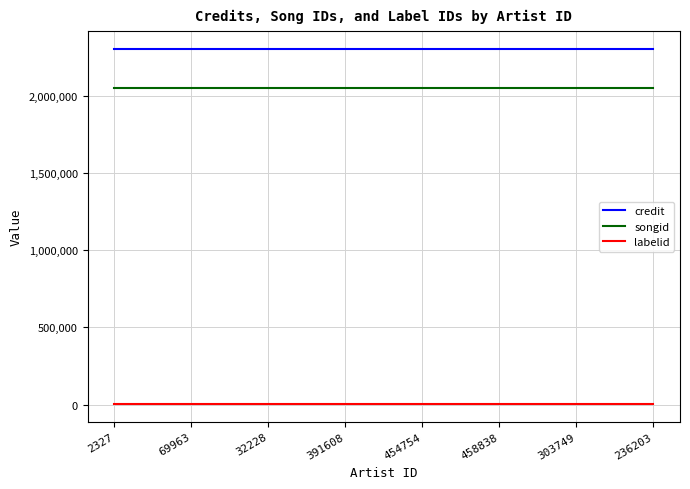

Reading right to left, extract all data points from this chart.

credit: 2302078	2302078	2302078	2302078	2302078	2302078	2302078	2302078
songid: 2052213	2052213	2052213	2052213	2052213	2052213	2052213	2052213
labelid: 3152	3152	3152	3152	3152	3152	3152	3152